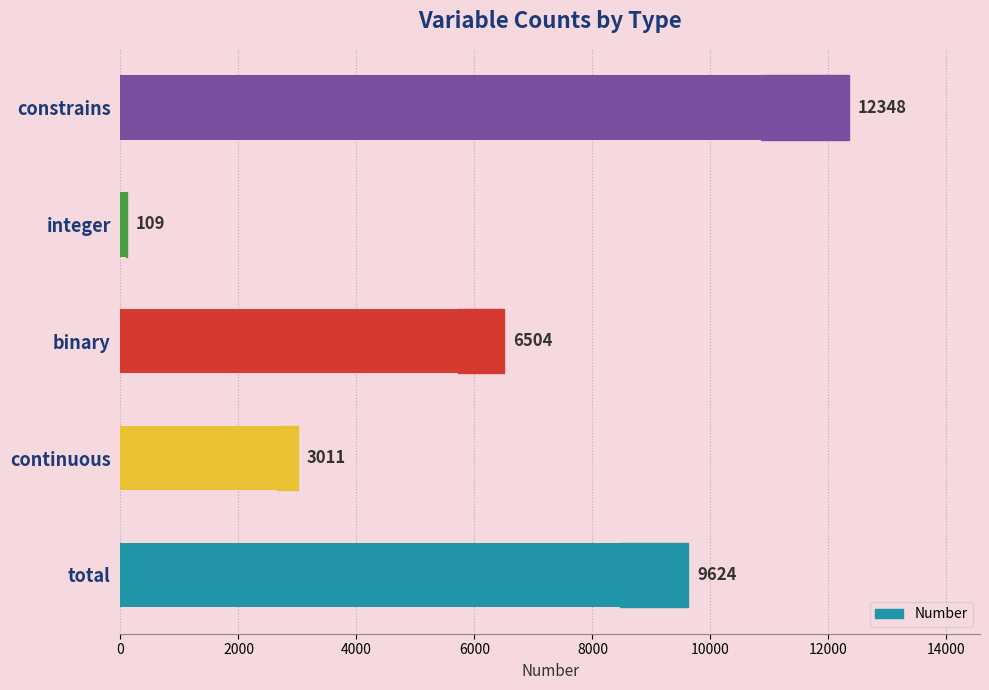

What value does the data have at continuous, to the nearest 10?

3010